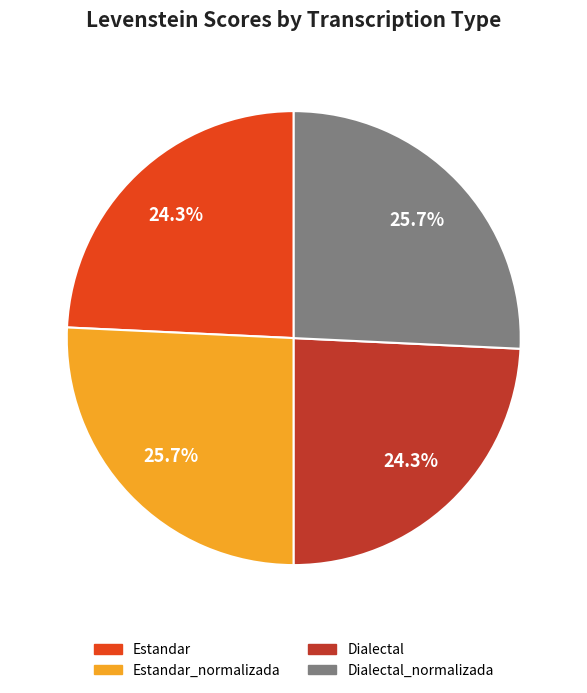

Is there a majority slice in this chart?

No